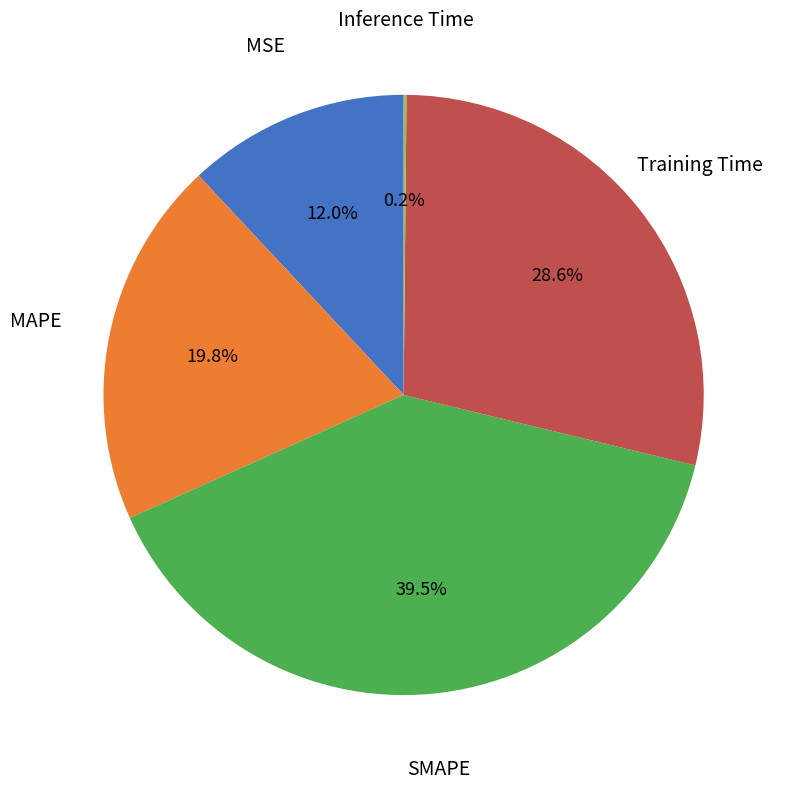

What is the largest slice in the pie chart?

SMAPE